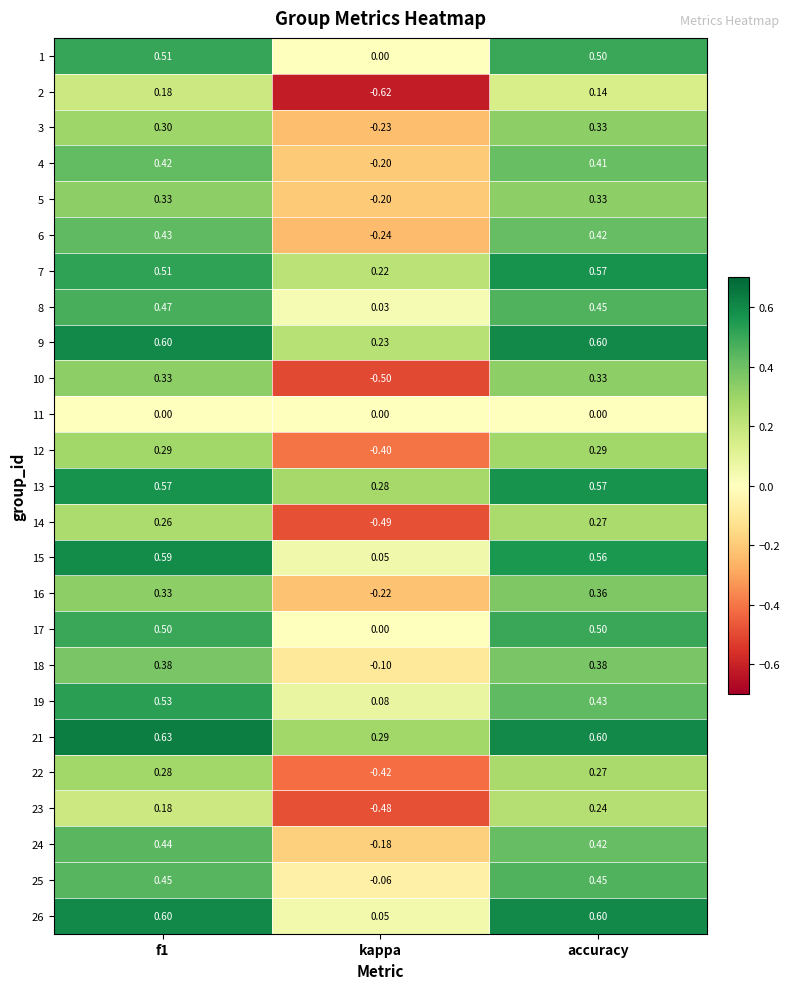

Where is 3 nearest to the value 0?

kappa